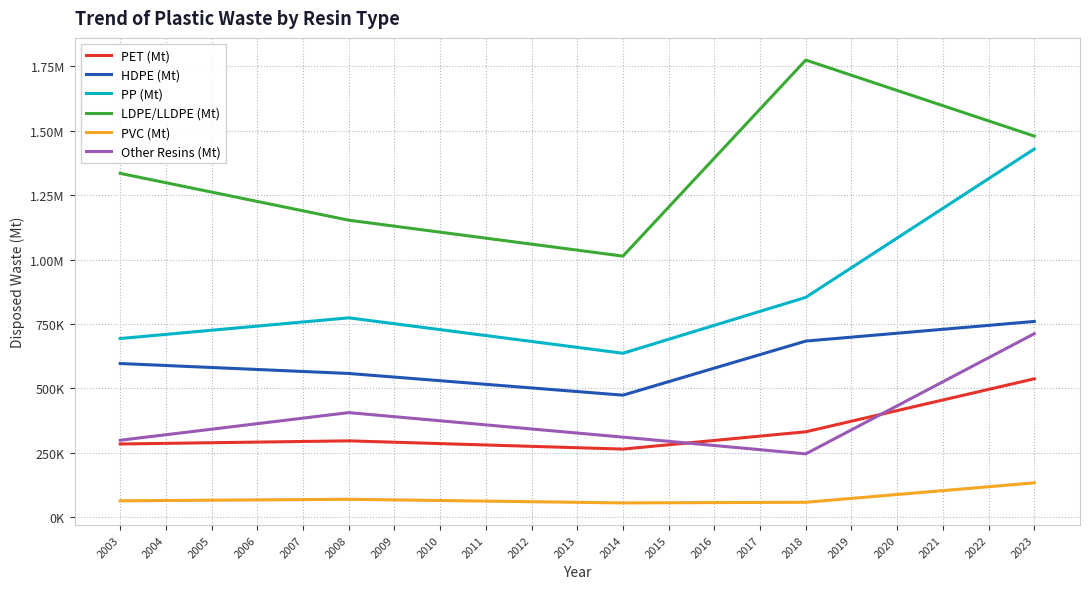

Which category has the lowest value in the PET (Mt) series?

2014